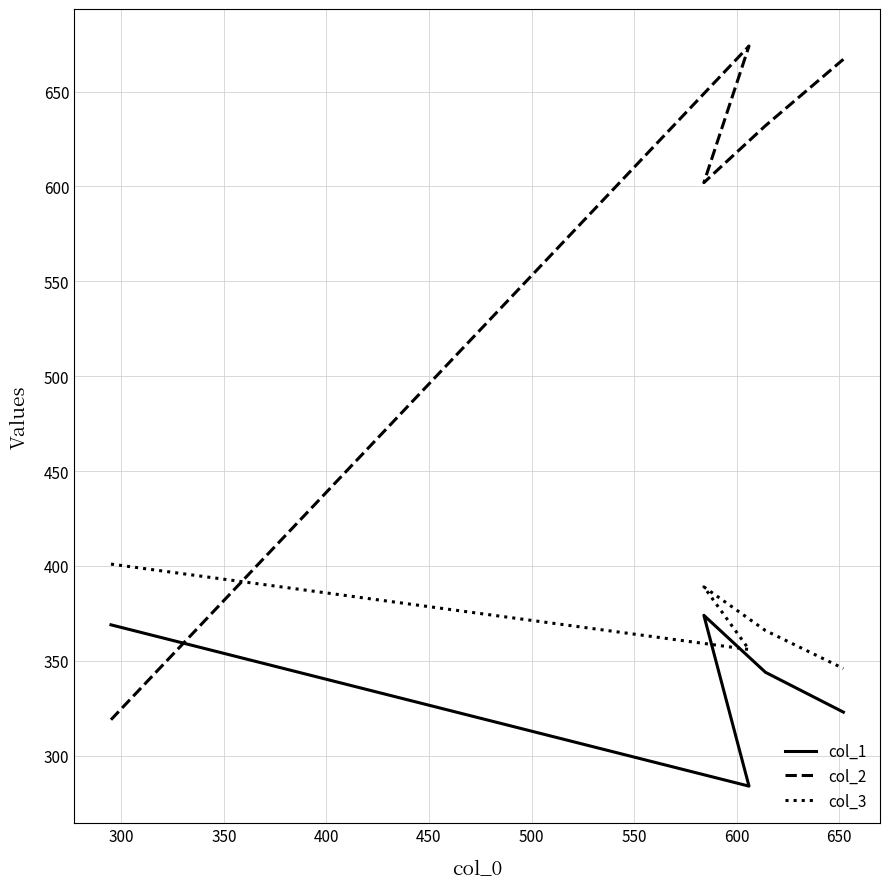

Where is col_1 nearest to the value 329?

450